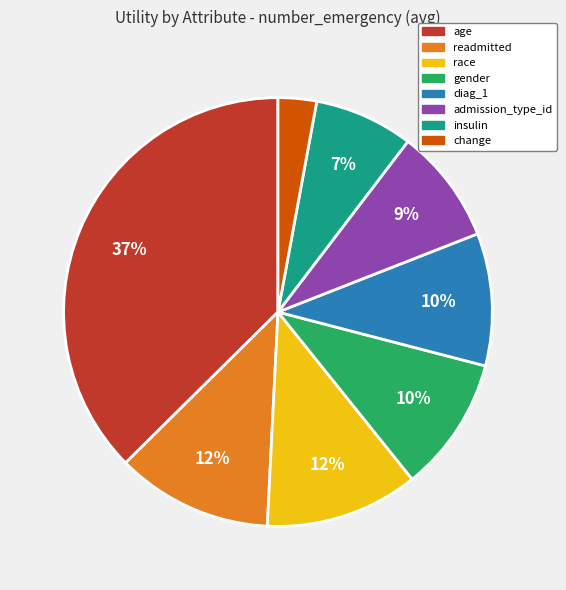

The admission_type_id slice represents 1% of the pie. True or false?

False